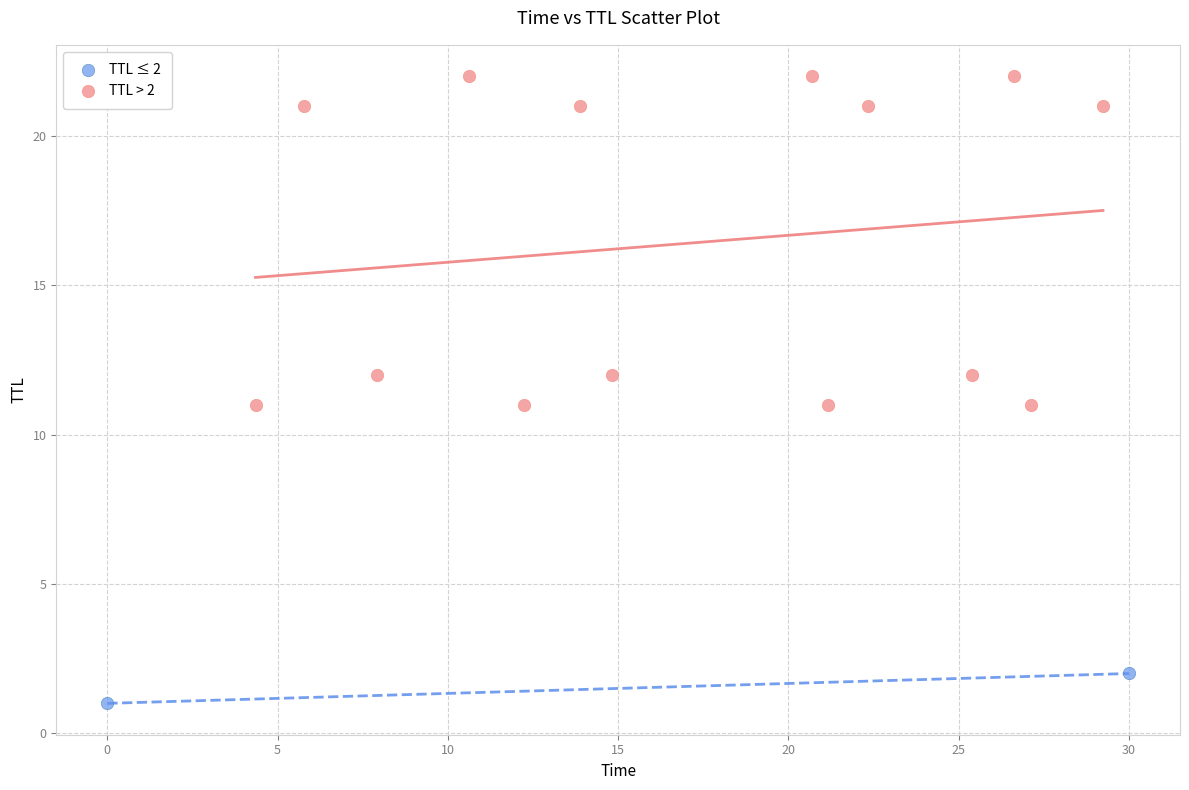

Which series has the largest Y range (max minus min)?

TTL > 2